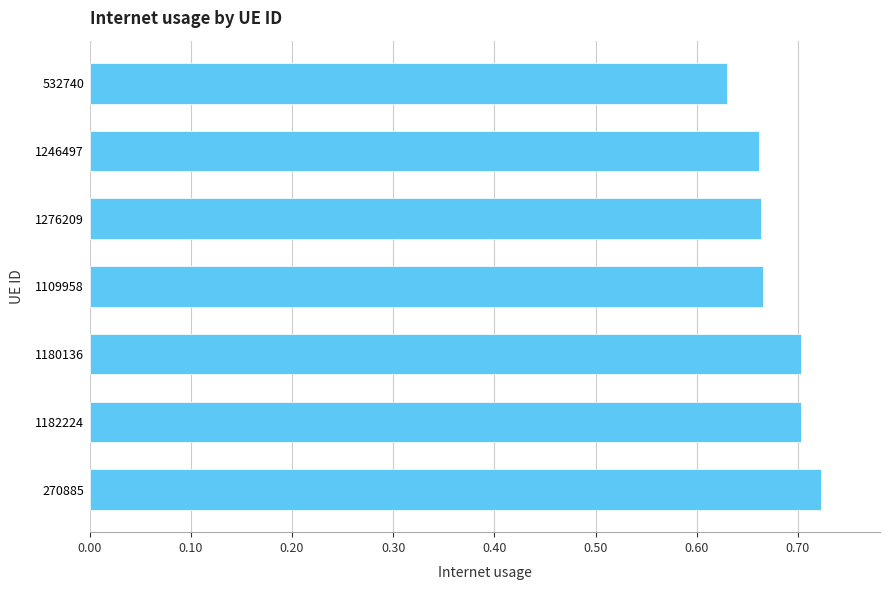

What is the sum of the values at 1182224 and 1180136?

1.4